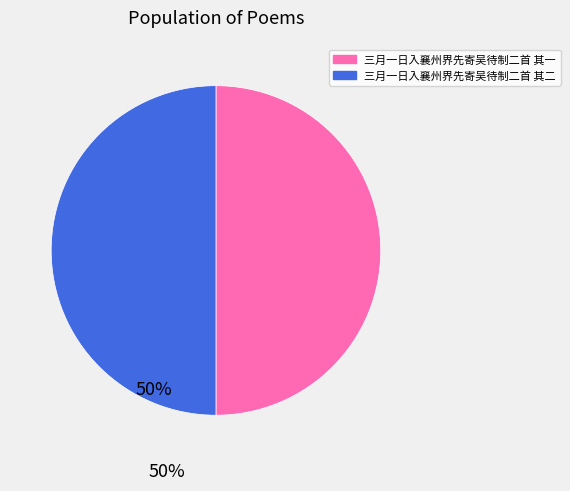

Do 三月一日入襄州界先寄吴待制二首 其一 and 三月一日入襄州界先寄吴待制二首 其二 together represent more than half of the pie?

Yes